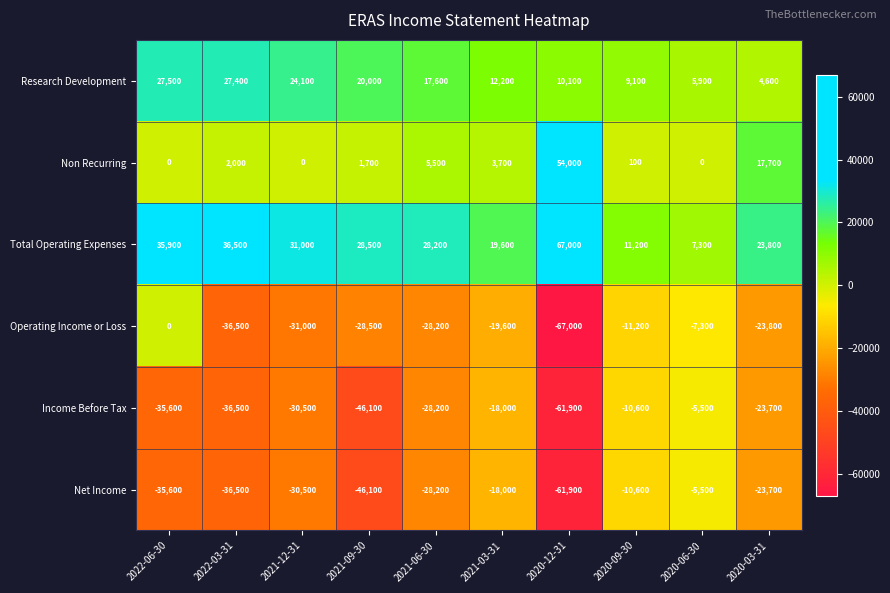

Which series has the largest total across all categories?

Total Operating Expenses